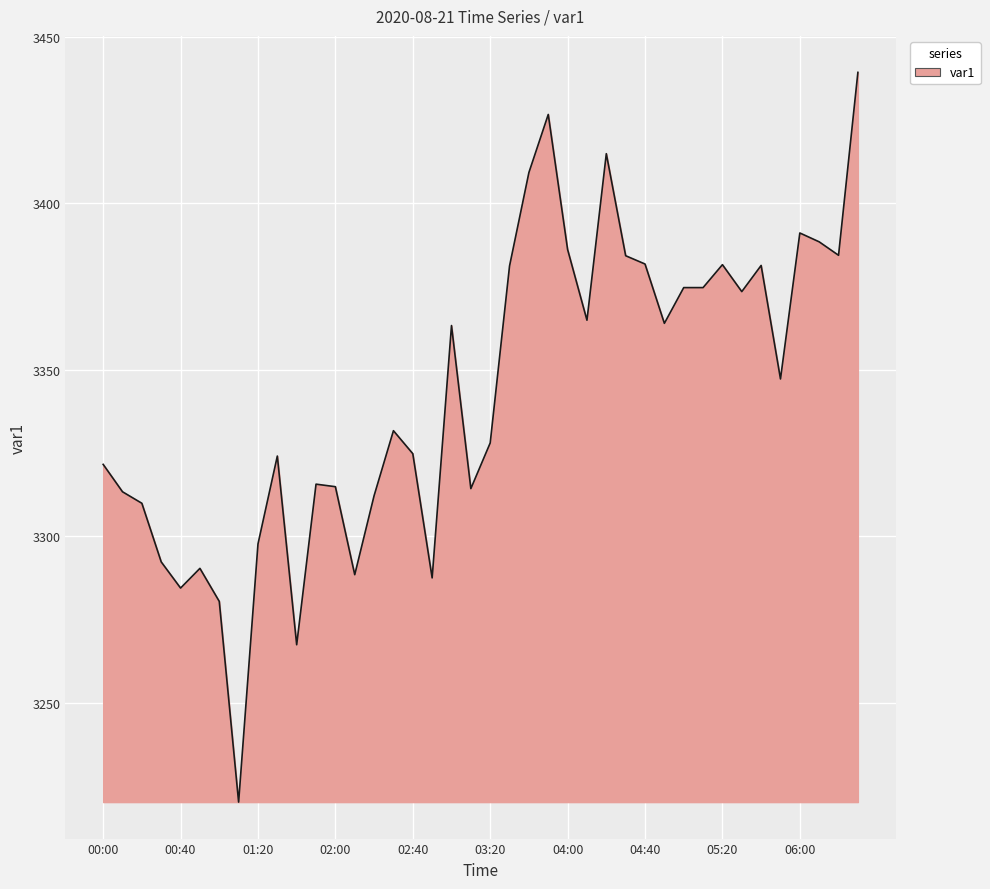

How many distinct data groups are displayed?

1